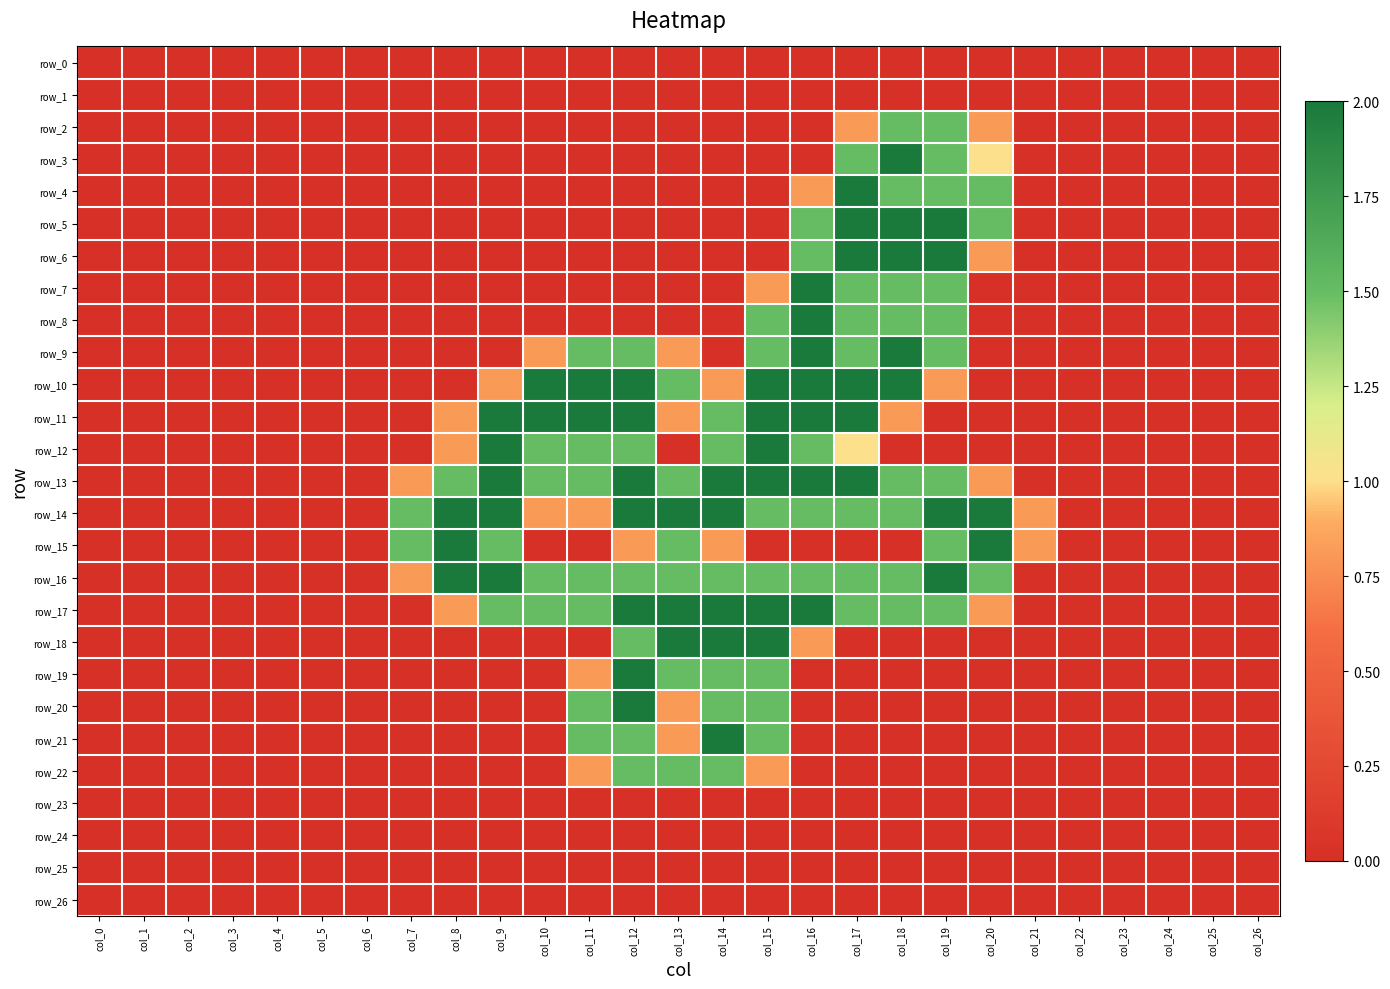

How many distinct data groups are displayed?

27